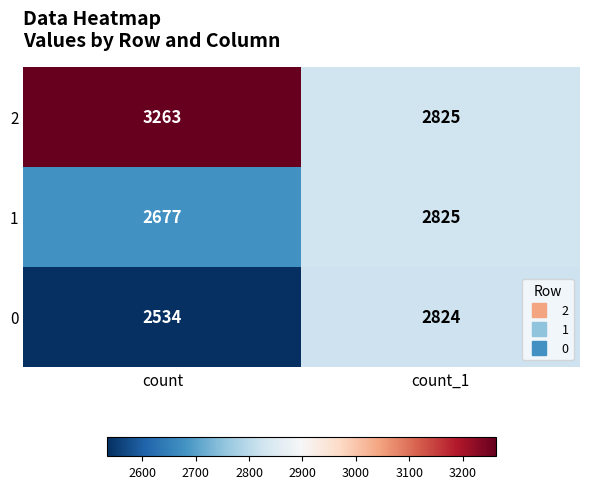

Reading left to right, transcribe all the data shown in this chart.

2: 3263	2825
1: 2677	2825
0: 2534	2824